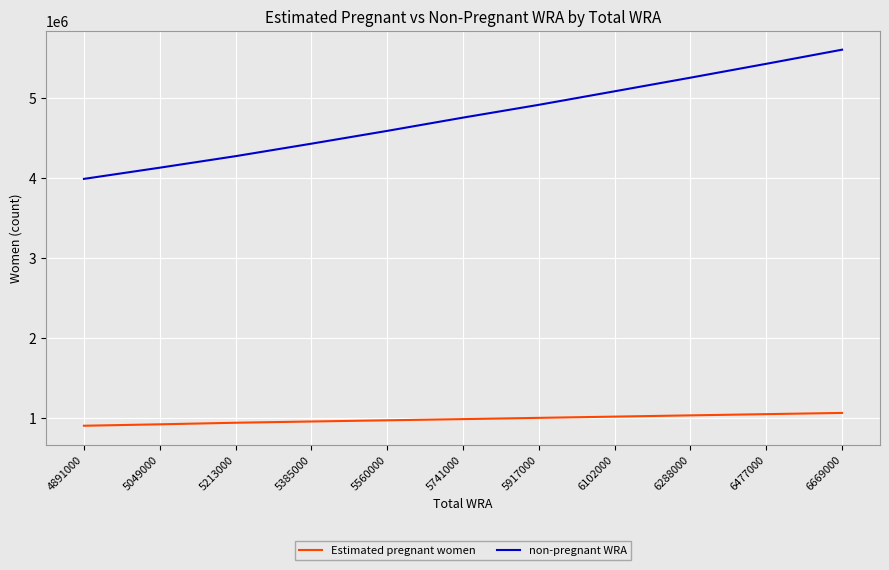

What is the difference between the maximum and minimum values in the non-pregnant WRA series?

1617487.7